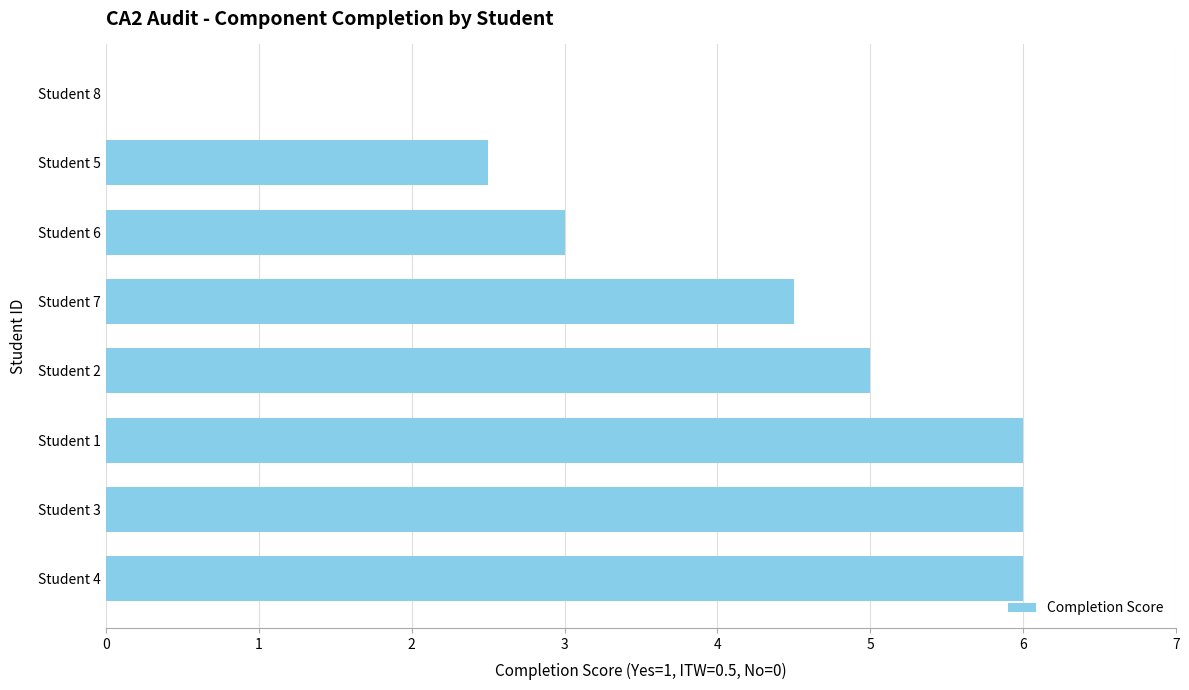

The chart shows a value of 4.5 at Student 7. True or false?

True